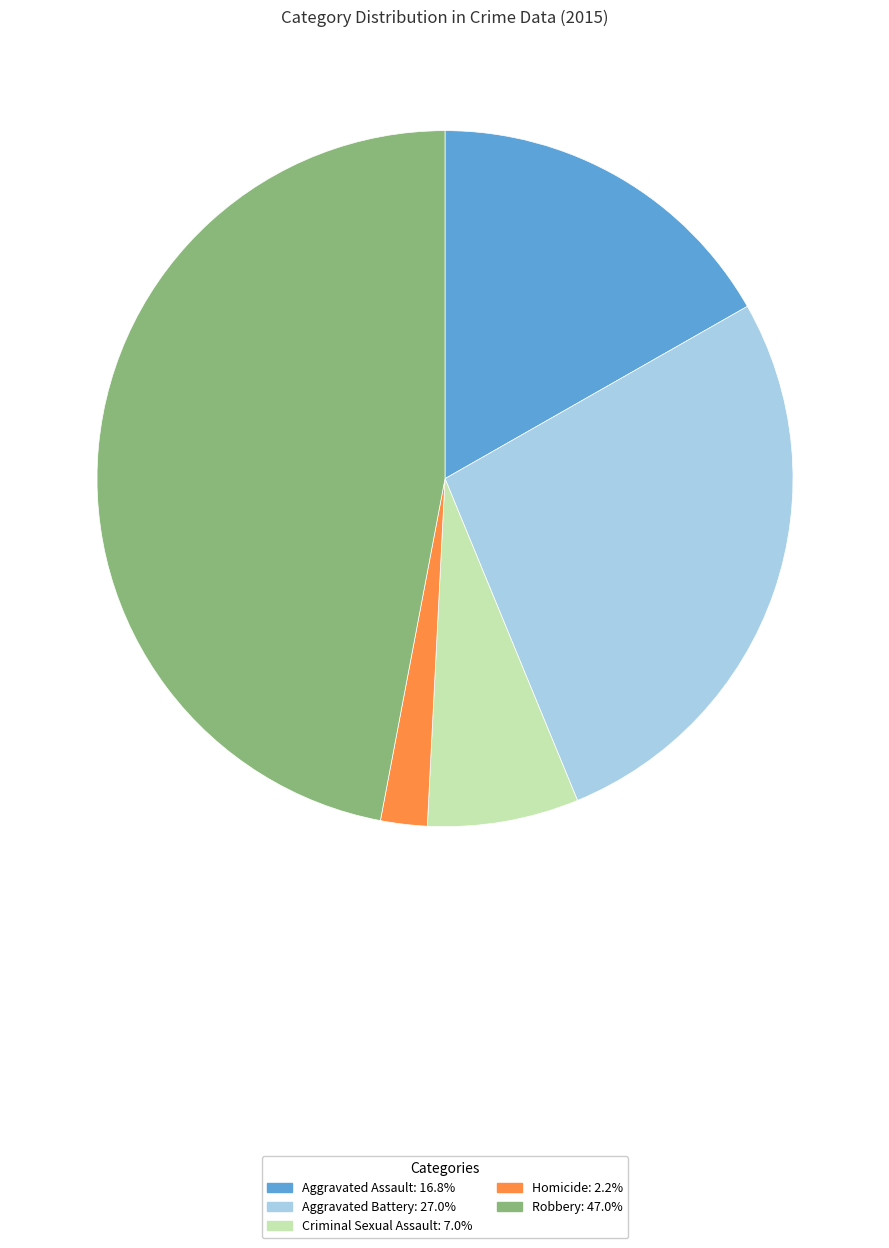

What is the smallest slice in the pie chart?

Homicide